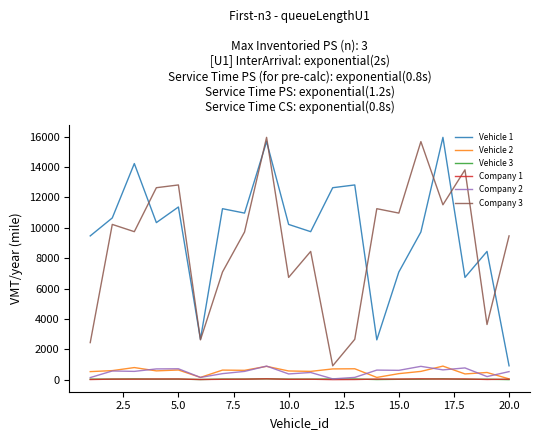

What is the maximum value shown in the chart?

15958.3